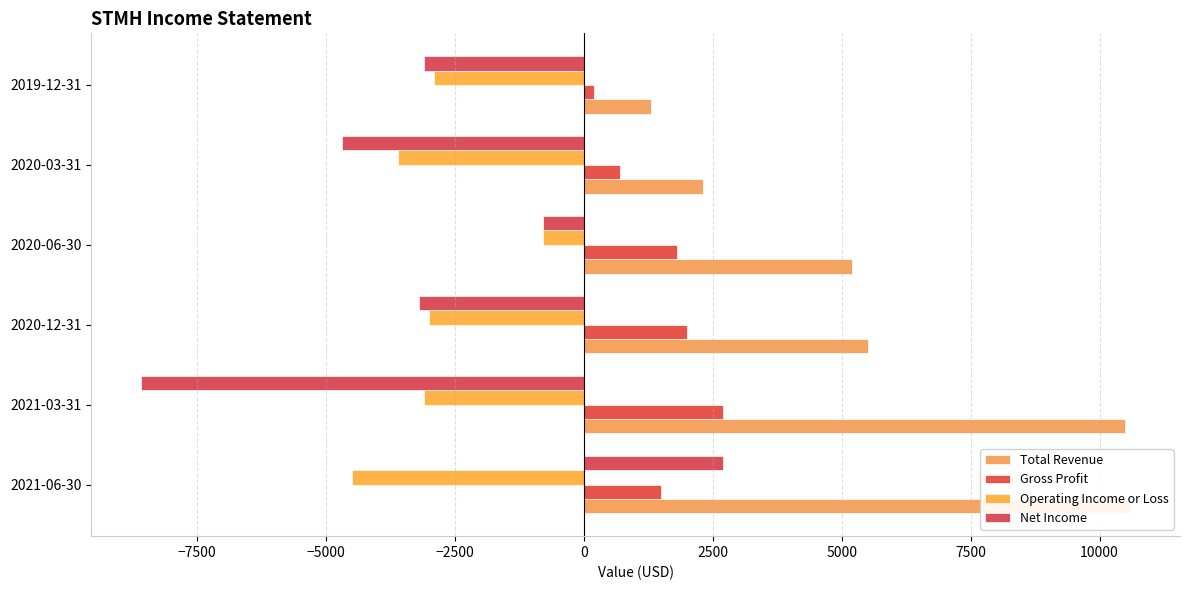

What is the average value of the Total Revenue series?

5900